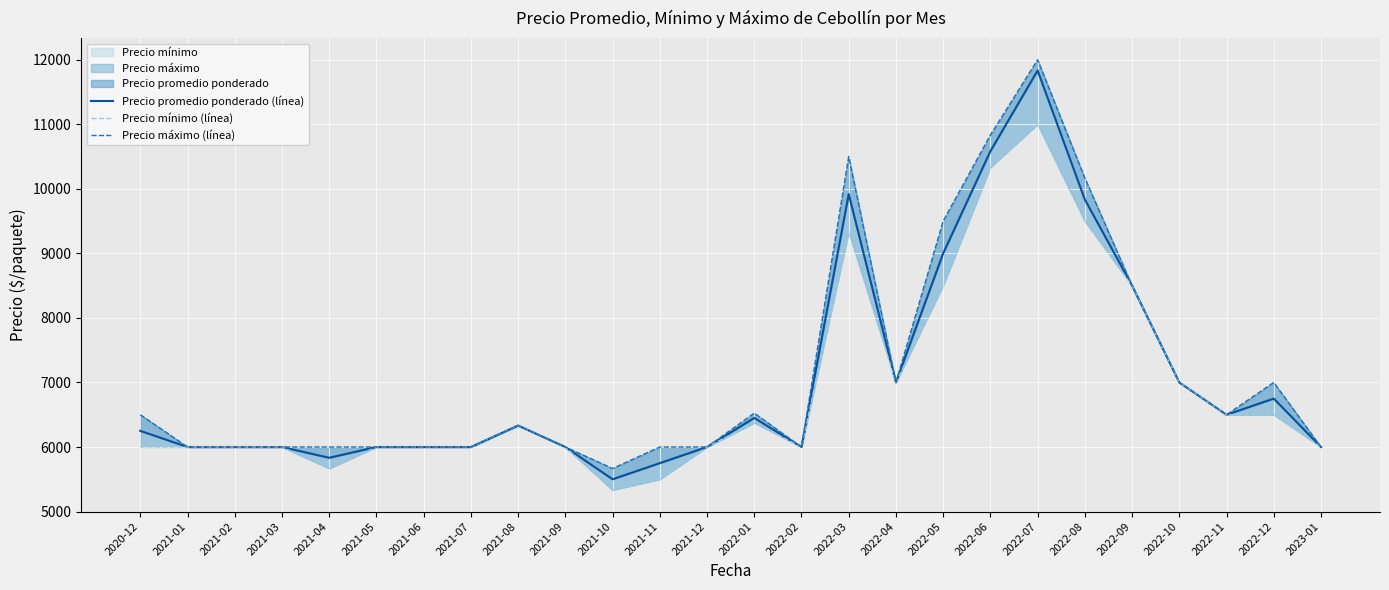

The value of Precio promedio ponderado (línea) at 2021-09 is 6000. True or false?

True